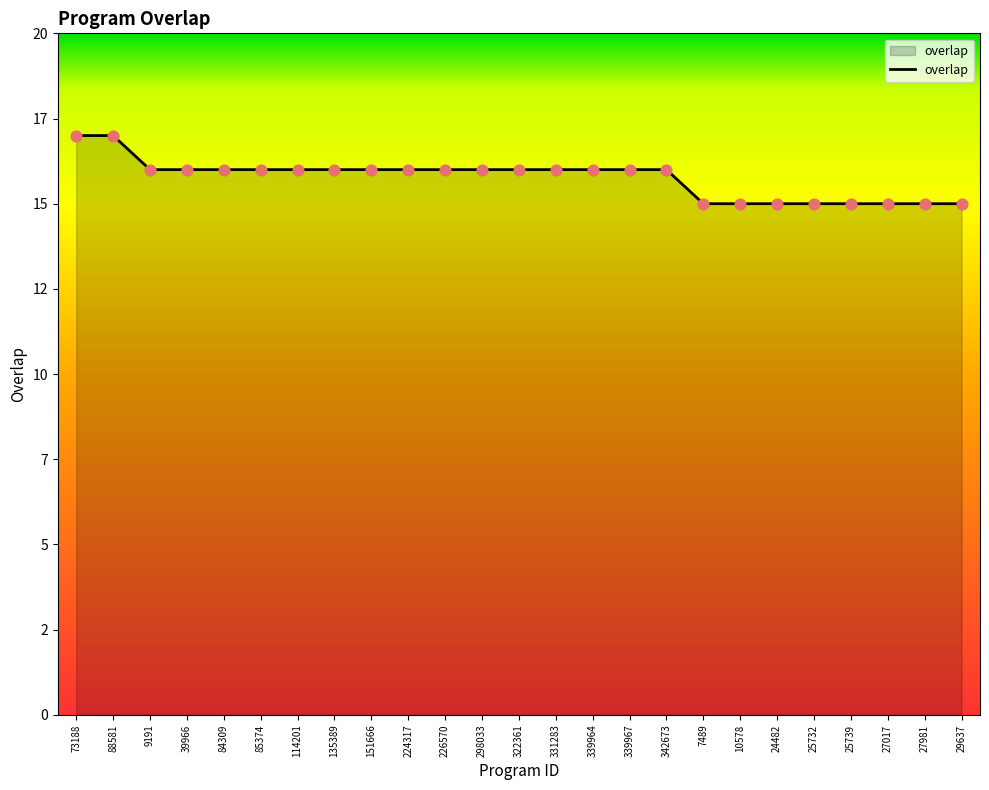

What is the change in value from 151666 to 24482?

-1